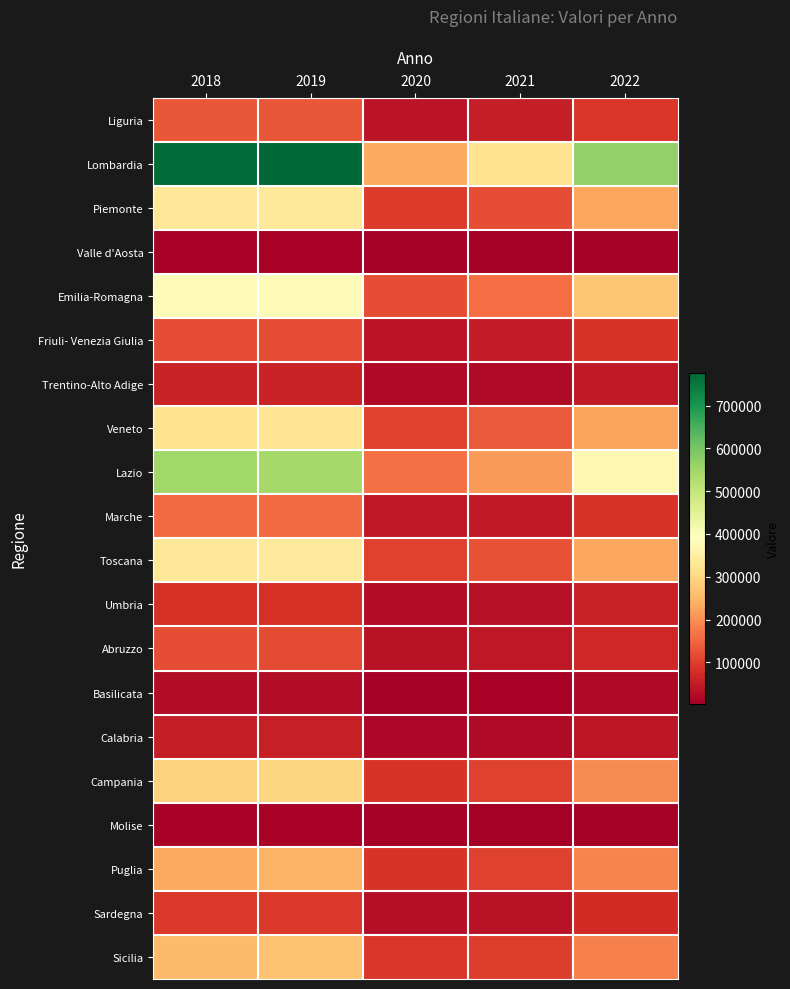

At which category is the sum across all series the highest?

2019